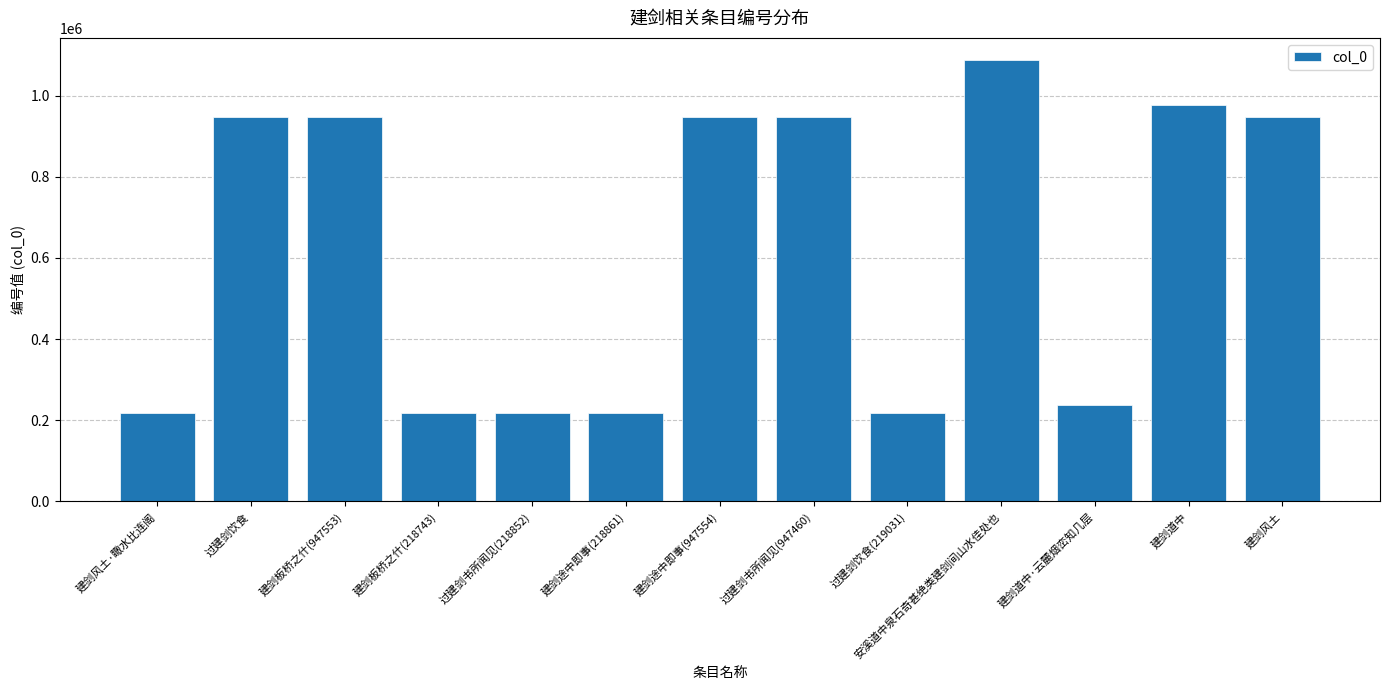

Count the number of data series in this chart.

1